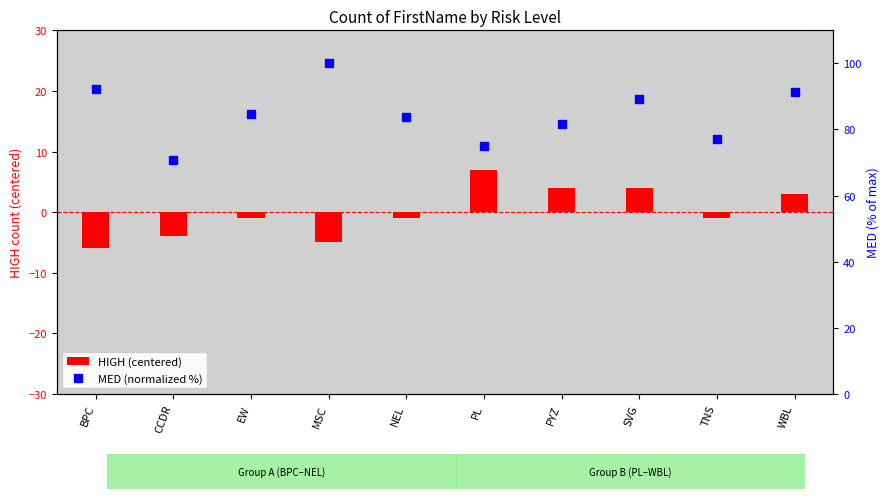

How many data points in MED (normalized %) are less than 84?

5